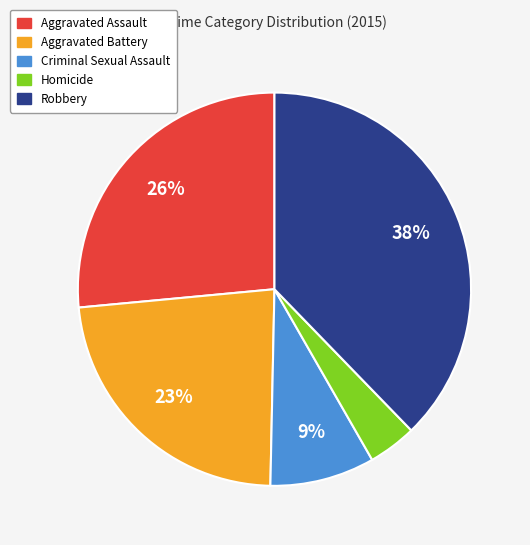

Is there any slice that represents more than half of the pie?

No